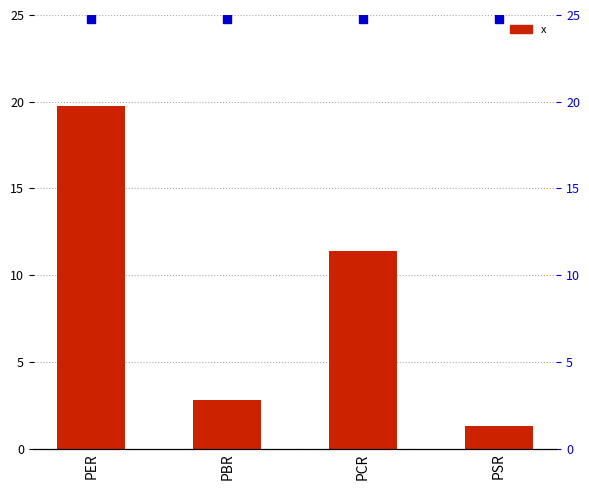

How many bars are there in total?

4